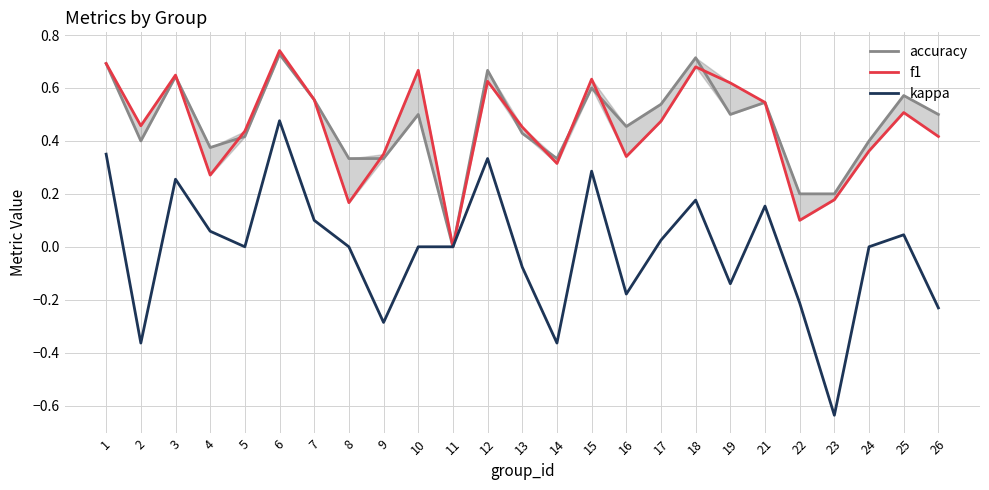

Is it true that f1 equals 0.3 at 10?

False